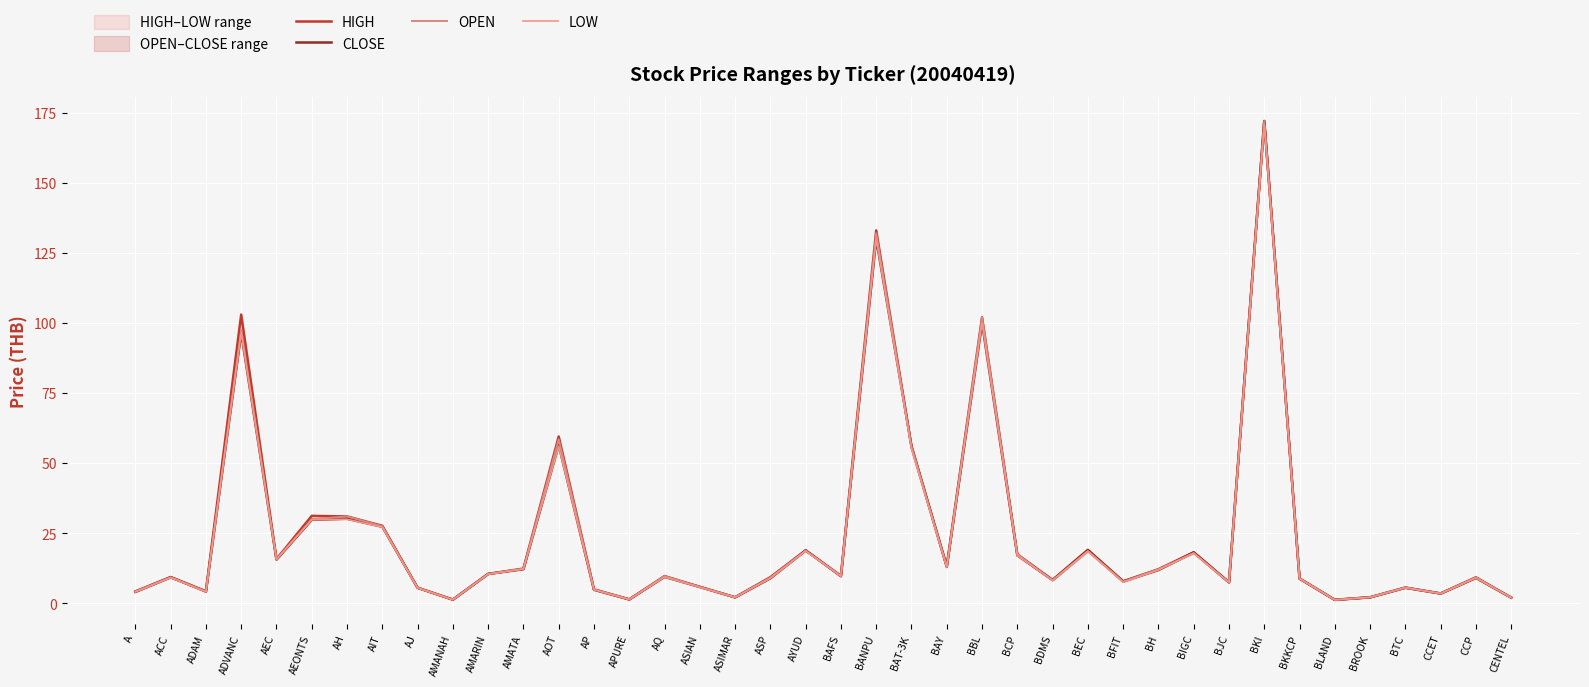

What is the greatest value displayed?

172.0